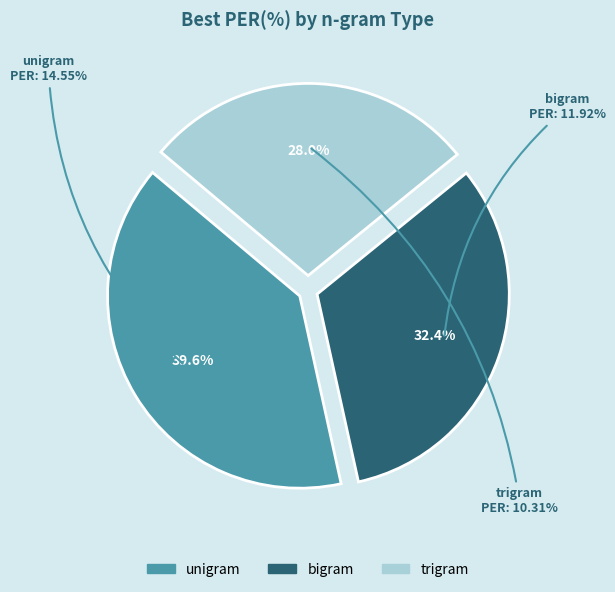

How many segments does this pie chart have?

3